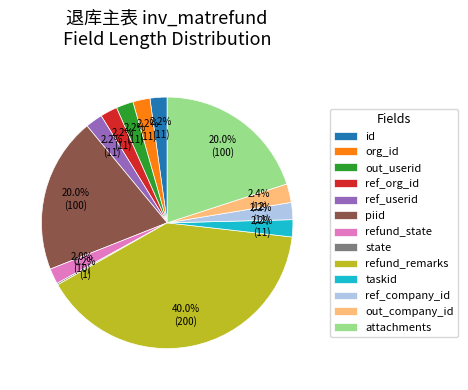

To the nearest percent, what is the difference between the largest and smallest slice percentages?

40%